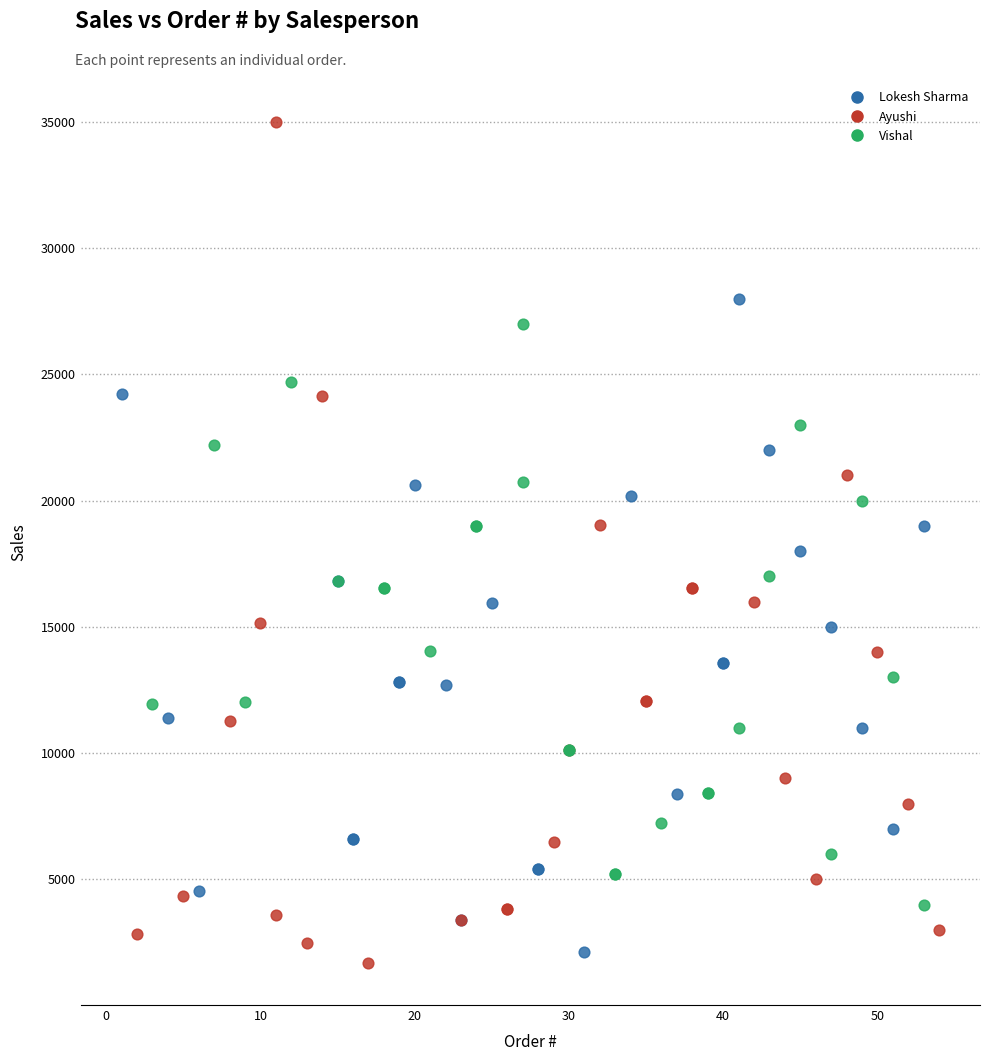

Which series has the largest Y range (max minus min)?

Ayushi